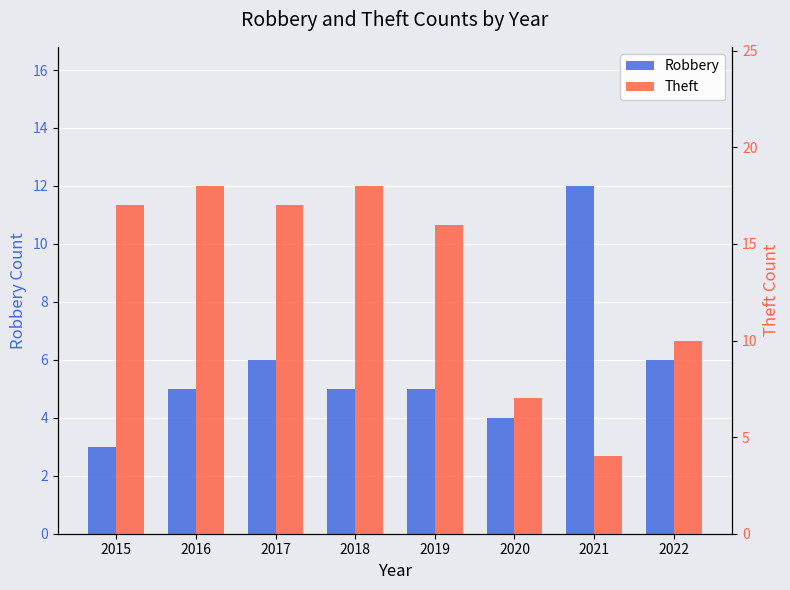

The Robbery series shows 10 at 2017. True or false?

False